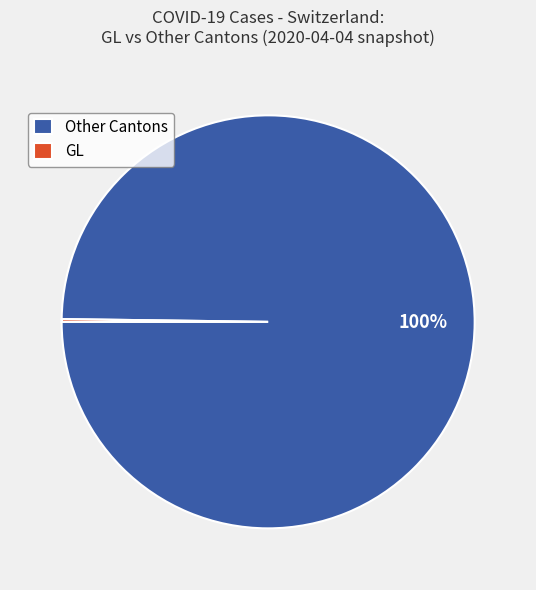

Which category has the biggest portion of the pie?

Other Cantons